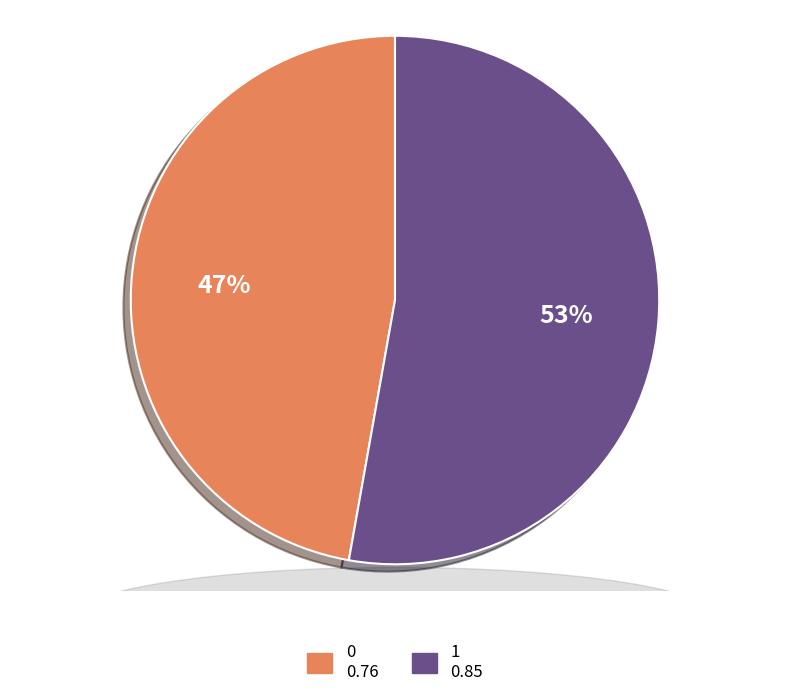

To the nearest percent, what is the difference between the 0 and 1 slice percentages?

6%